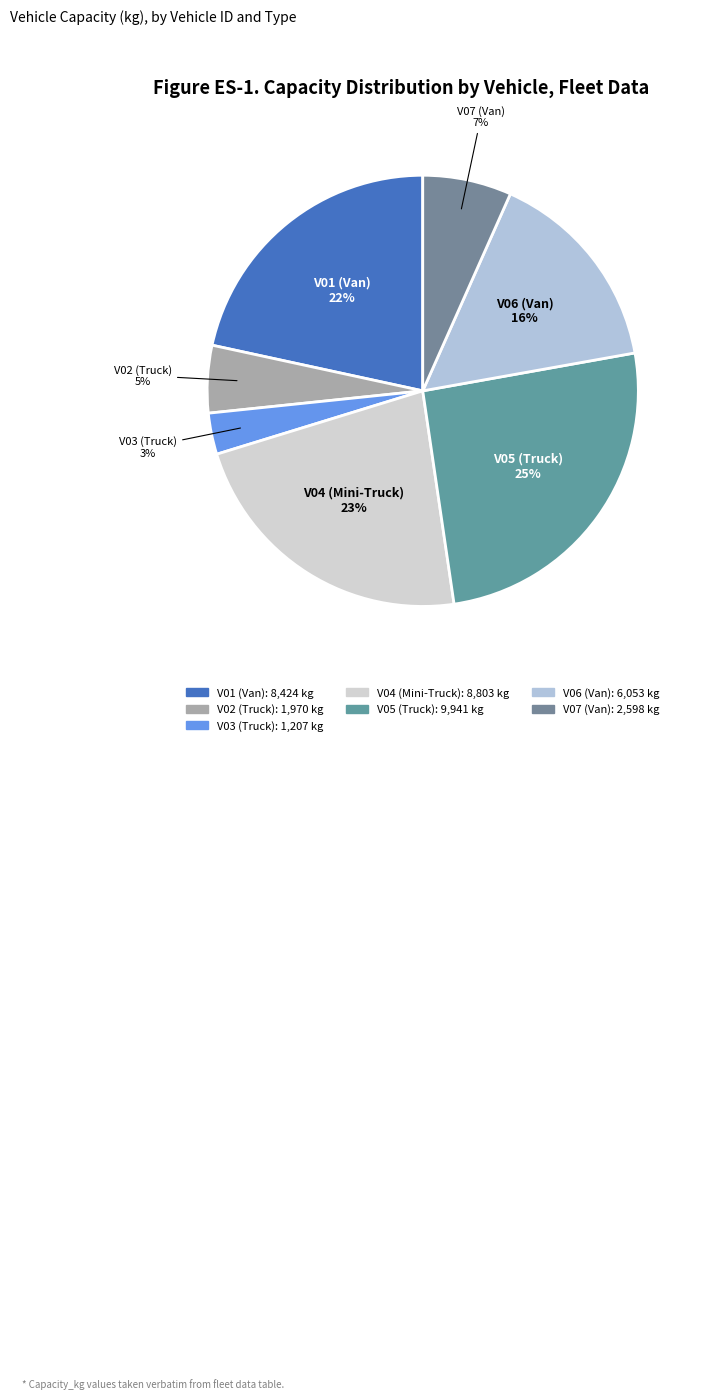

Is the sum of V06 (Van) and V01 (Van) greater than half?

No